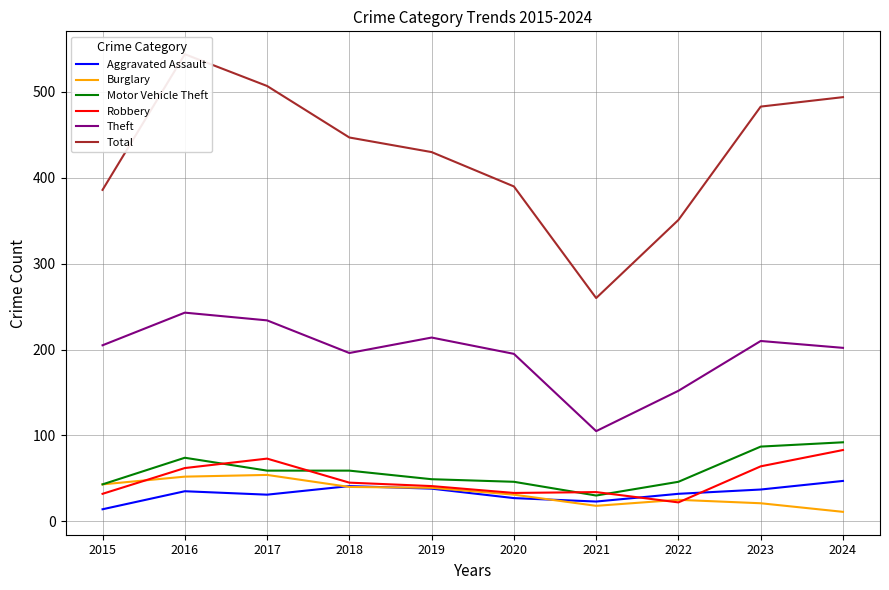

Which category has the lowest value in the Total series?

2021